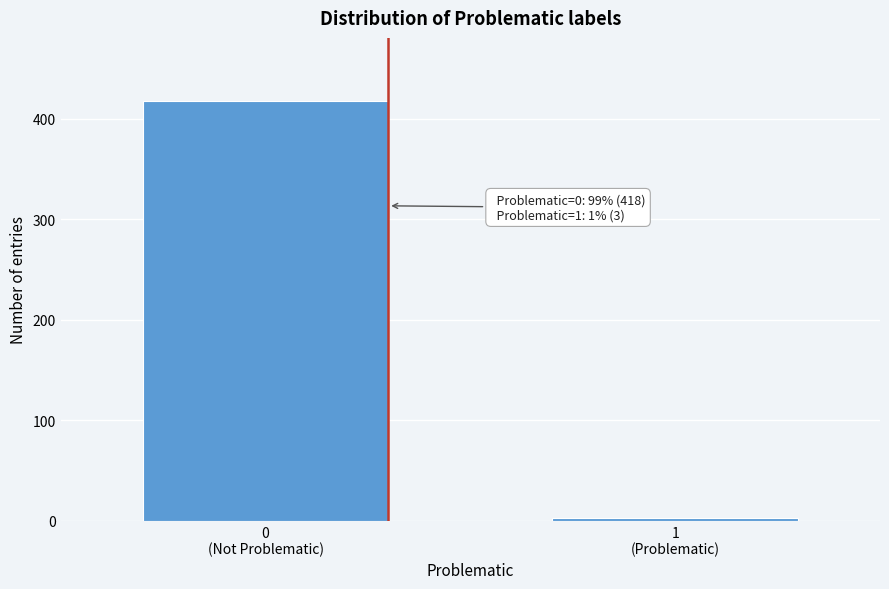

Reading left to right, list all the values displayed in this chart.

418	3